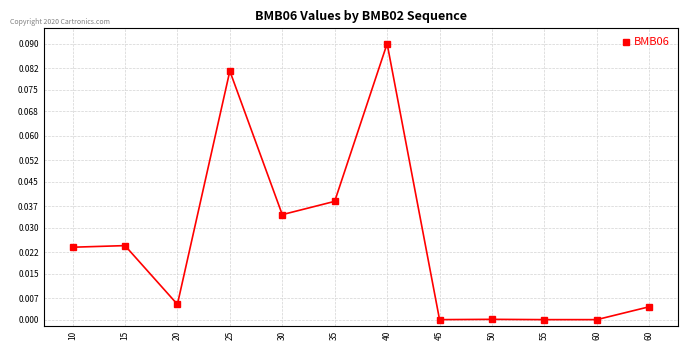

True or false: the data shows 0.0 at 60.

True